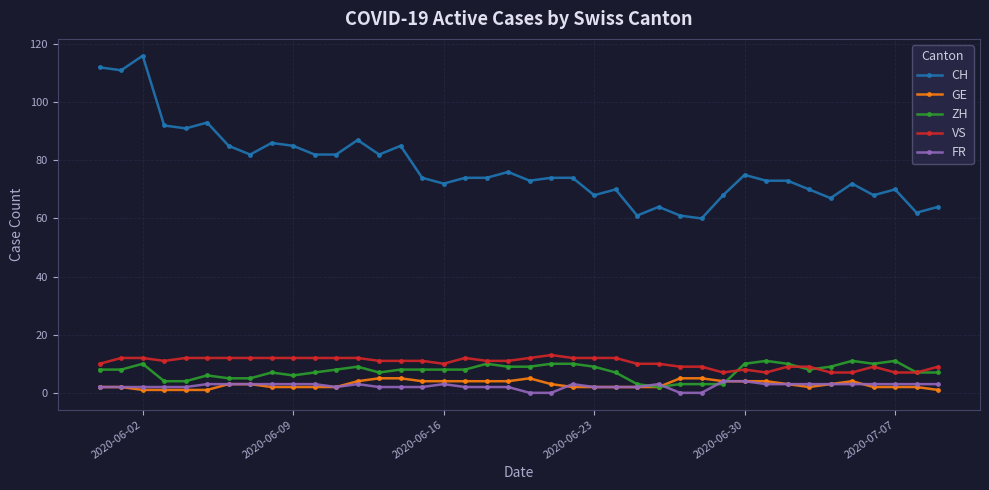

What is the highest value of the VS series?

13